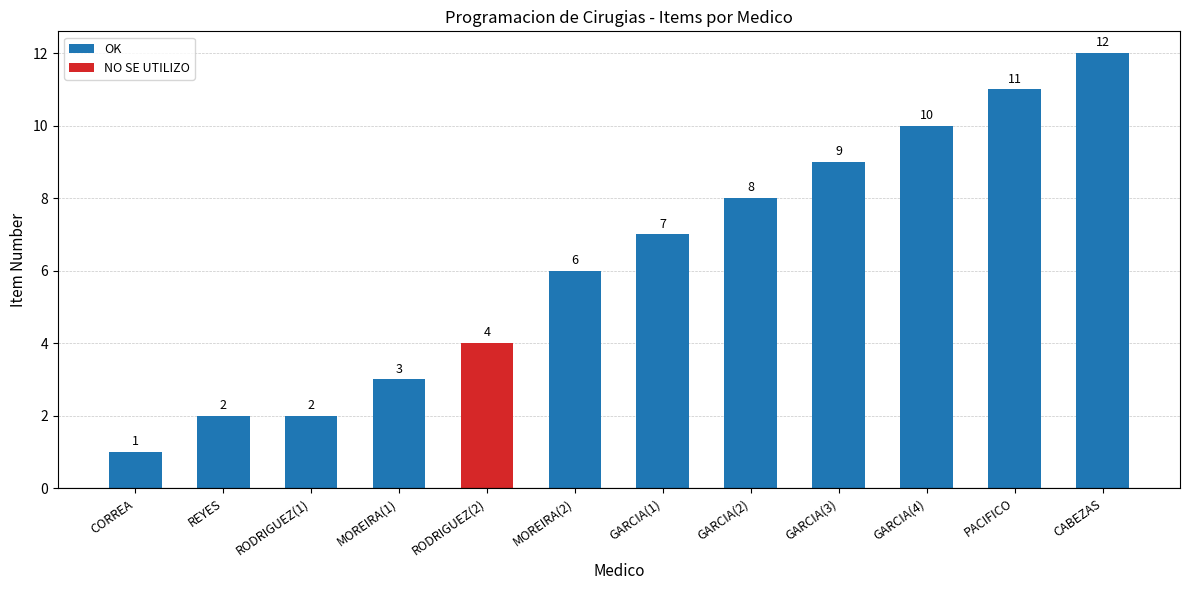

How many categories are shown in the chart?

12